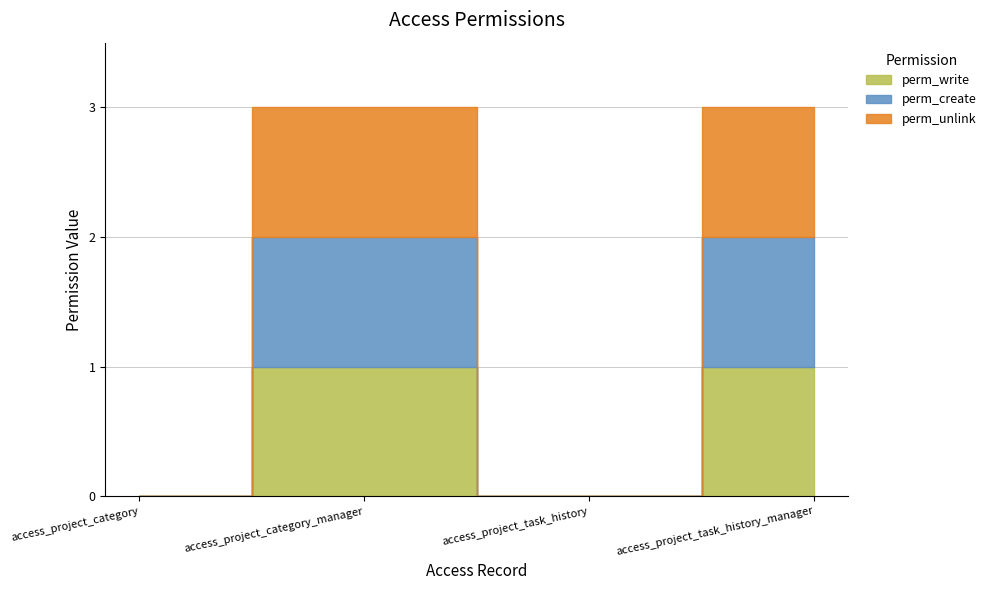

Reading left to right, extract all data points from this chart.

perm_write: 0	1	0	1
perm_create: 0	1	0	1
perm_unlink: 0	1	0	1